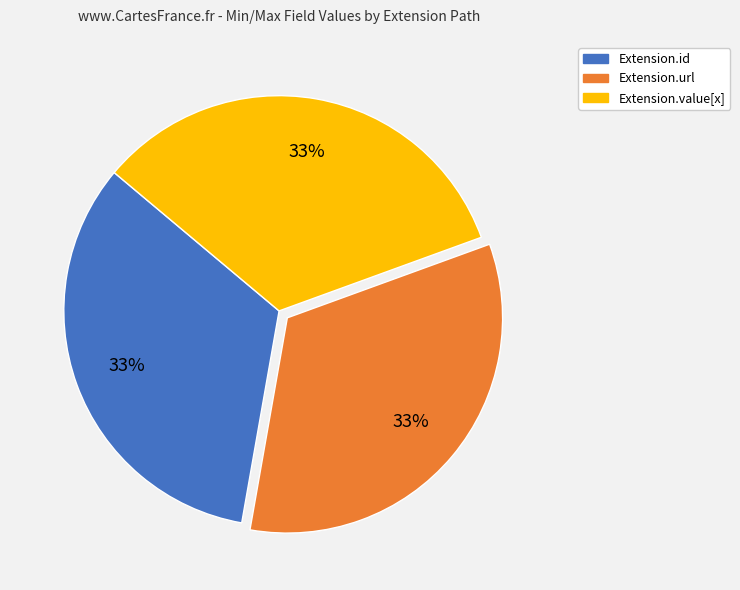

How many slices are in this pie chart?

3